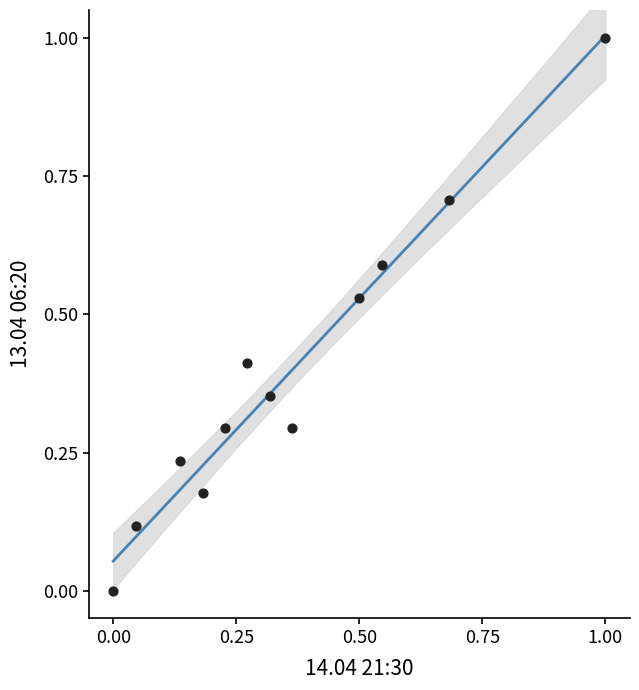

What is the range of X values (max minus min)?

1.0